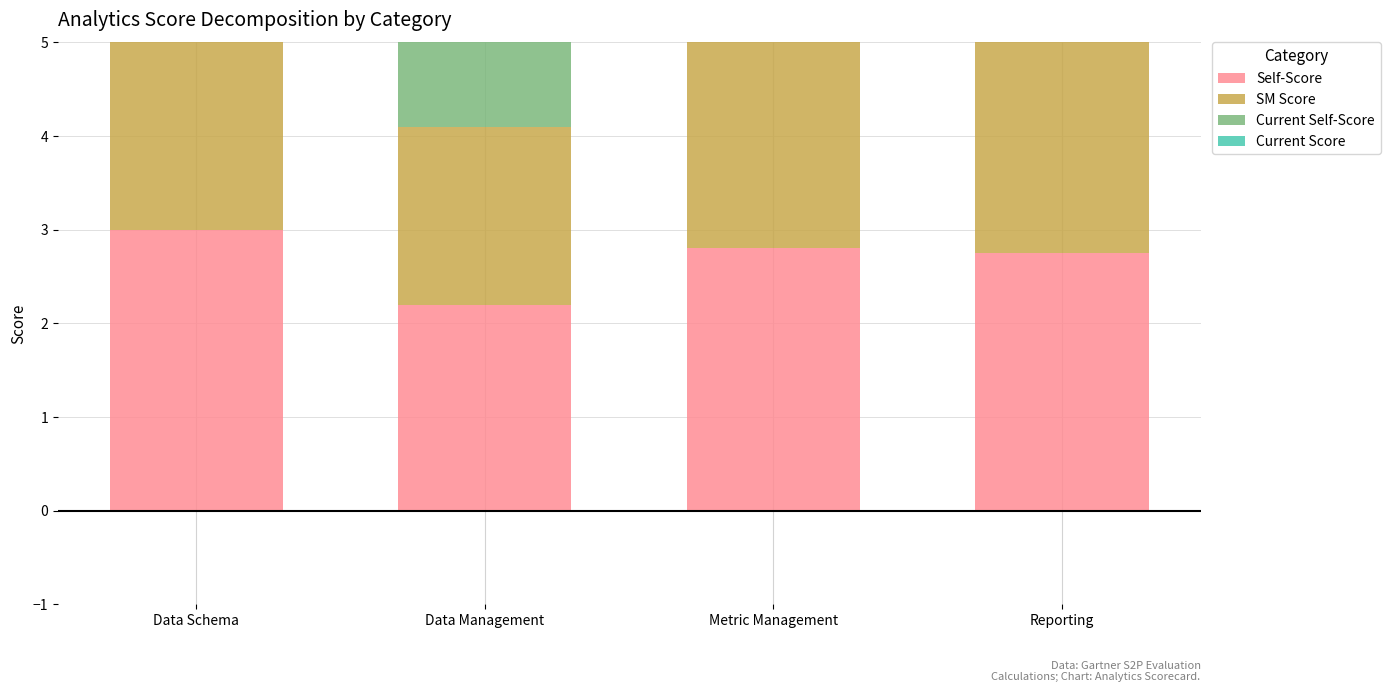

What position from the left is Data Management?

2